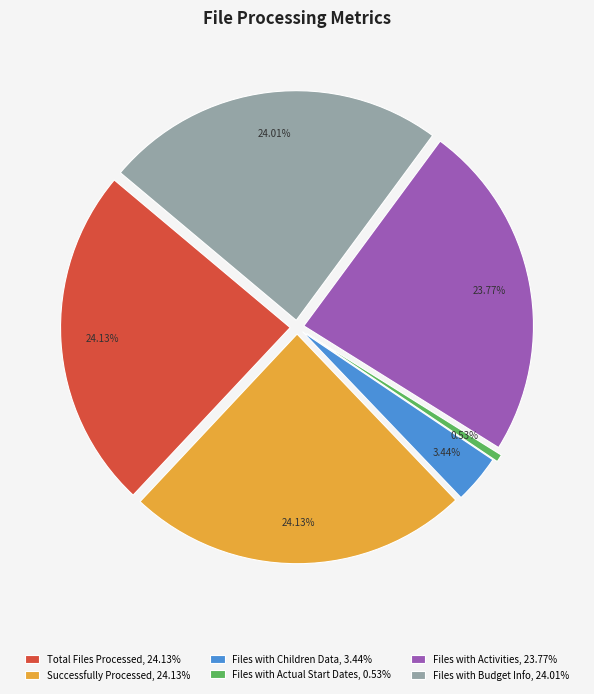

What percentage is the Files with Activities slice, to the nearest percent?

24%